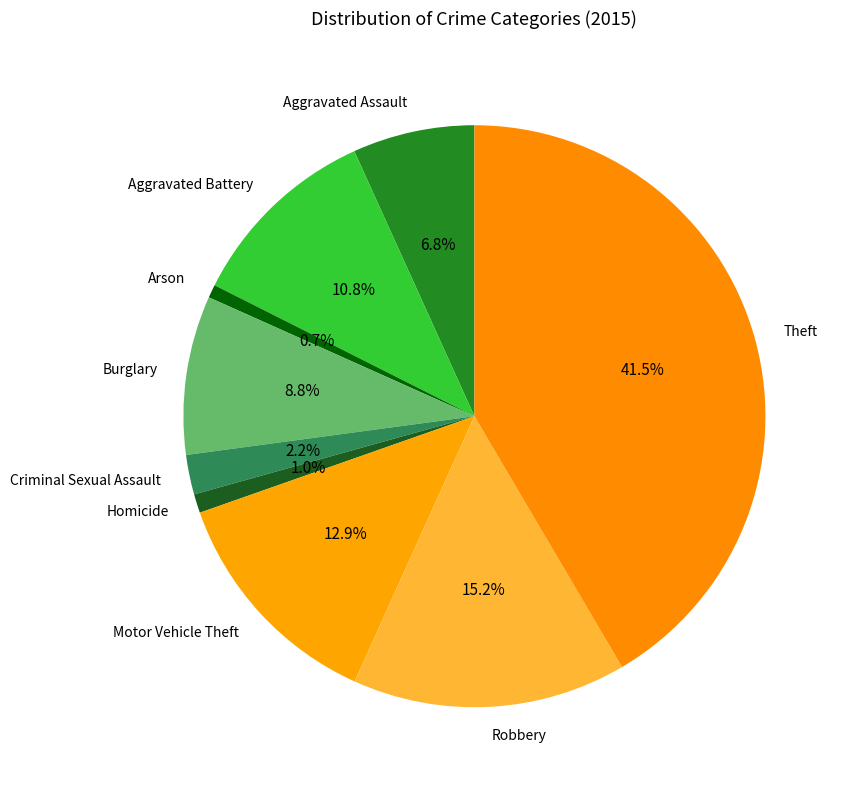

The Homicide slice represents 11% of the pie. True or false?

False